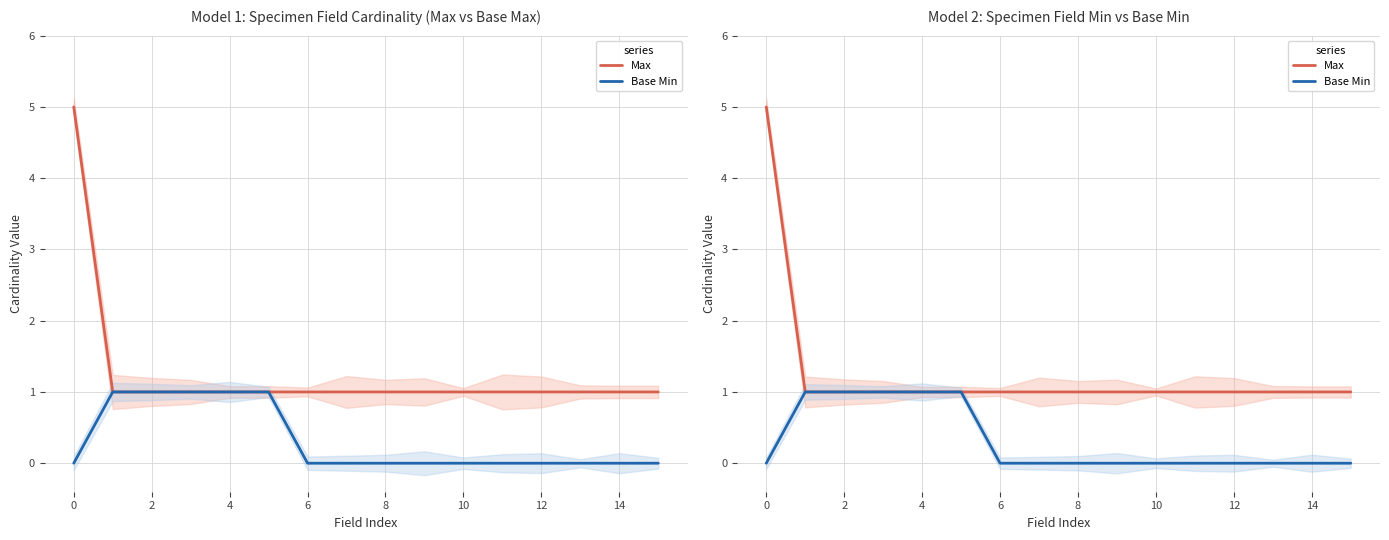

Is this an area chart (filled region under the line)?

No